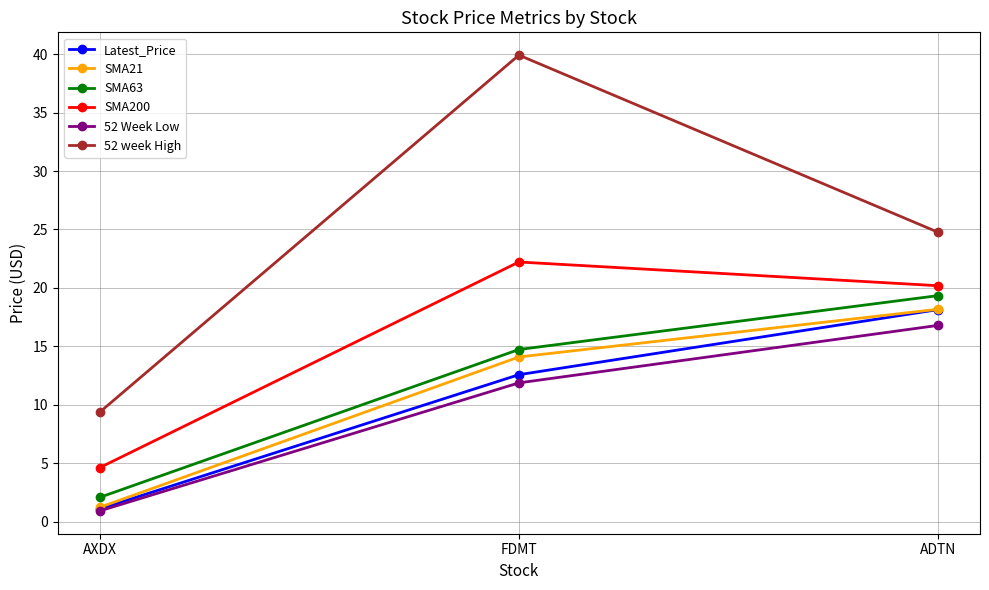

What are all the series names shown in the legend?

Latest_Price, SMA21, SMA63, SMA200, 52 Week Low, 52 week High